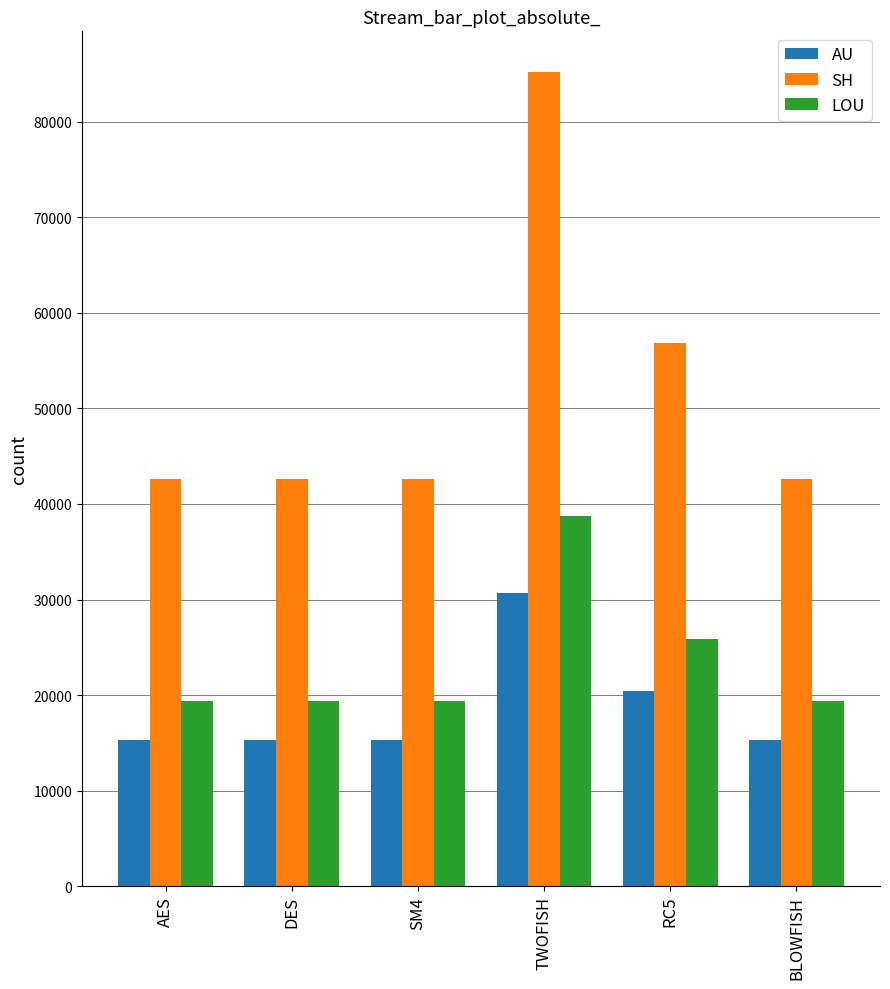

What position from the left is SM4?

3